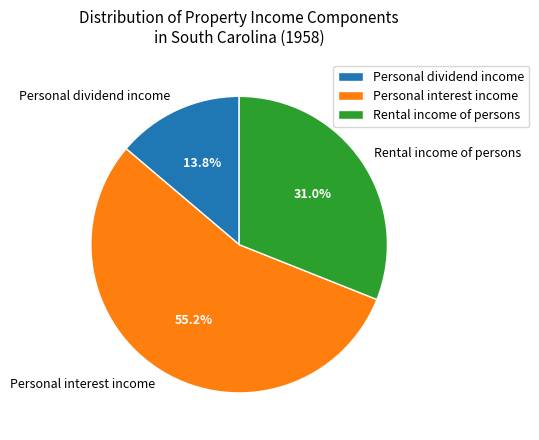

Do Personal dividend income and Personal interest income together represent more than half of the pie?

Yes